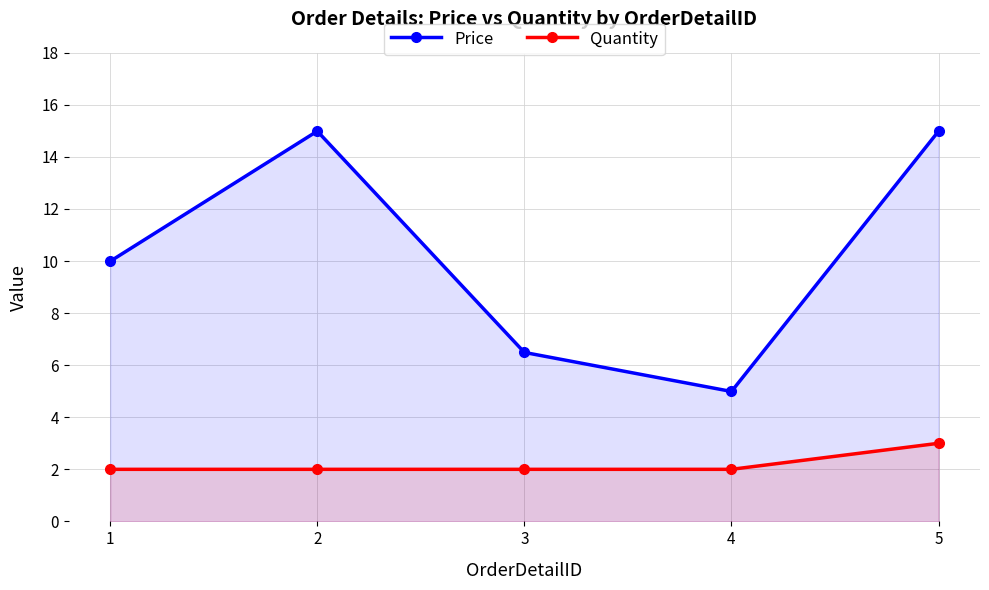

What is the sum of the Quantity values at 2 and 3?

4.0